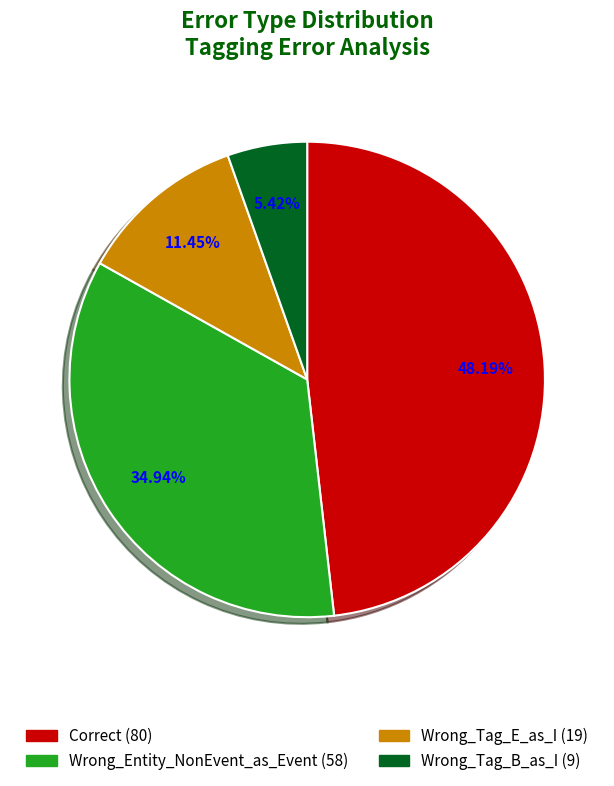

How many slices are in this pie chart?

4